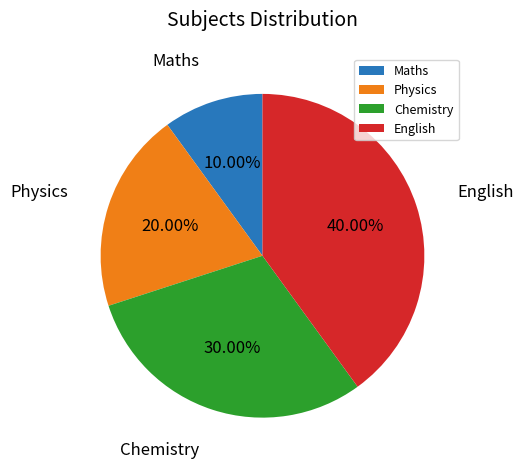

To the nearest percent, what is the average slice percentage?

25%